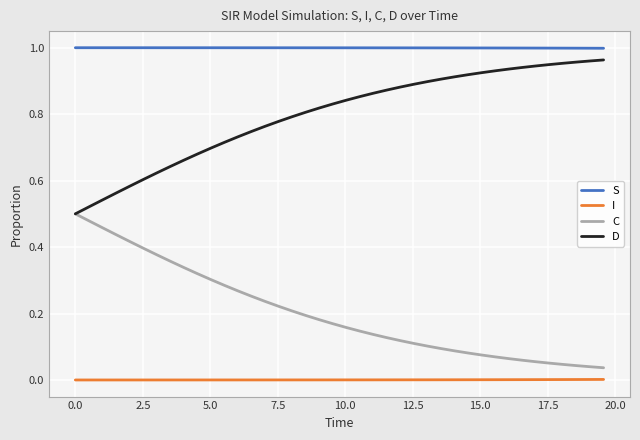

True or false: I and D cross at least once.

False